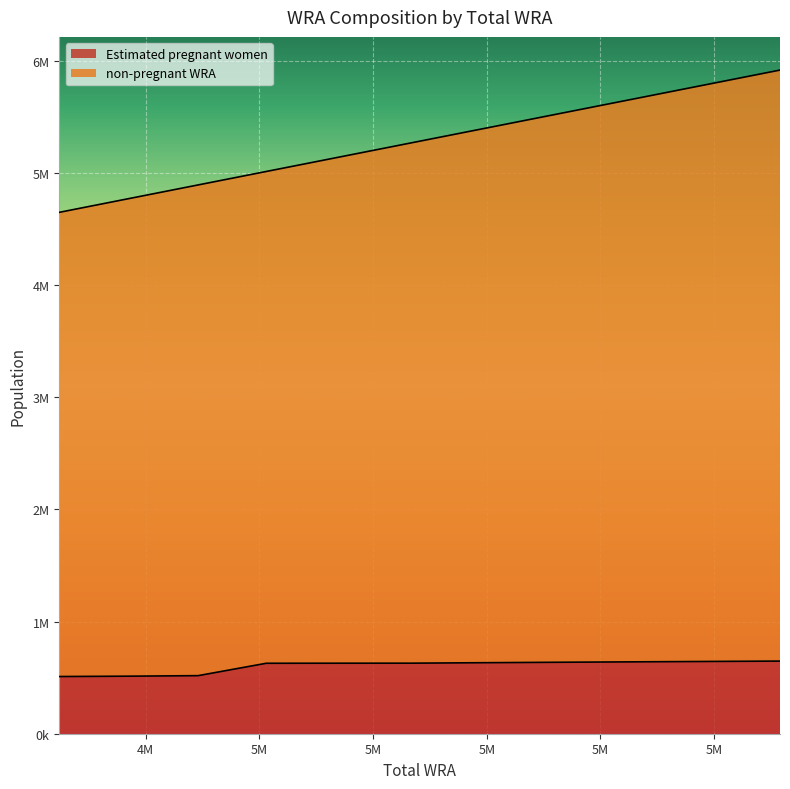

What are all the series names shown in the legend?

Estimated pregnant women, non-pregnant WRA